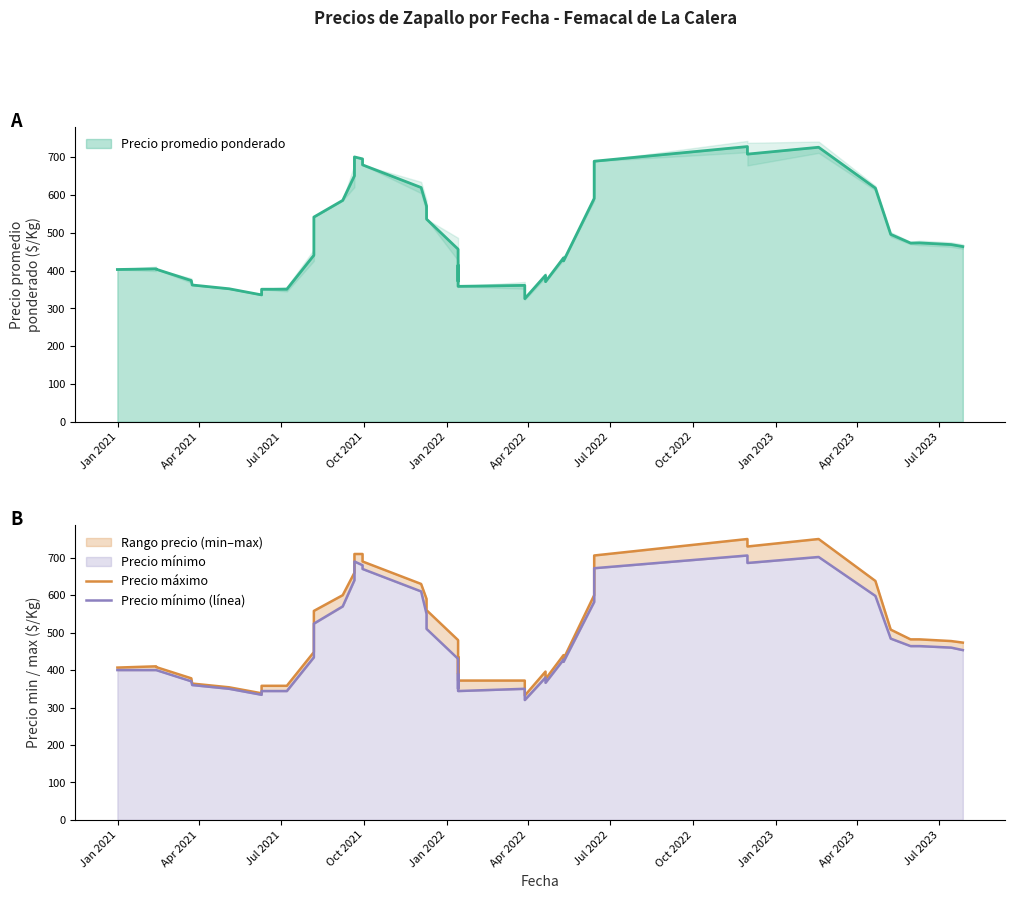

True or false: Precio mínimo (línea) and Precio máximo cross at least once.

False